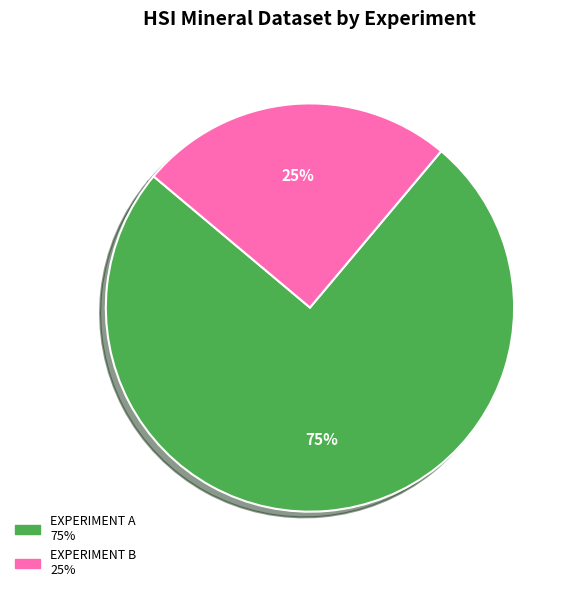

To the nearest percent, what is the difference between the largest and smallest slice percentages?

50%